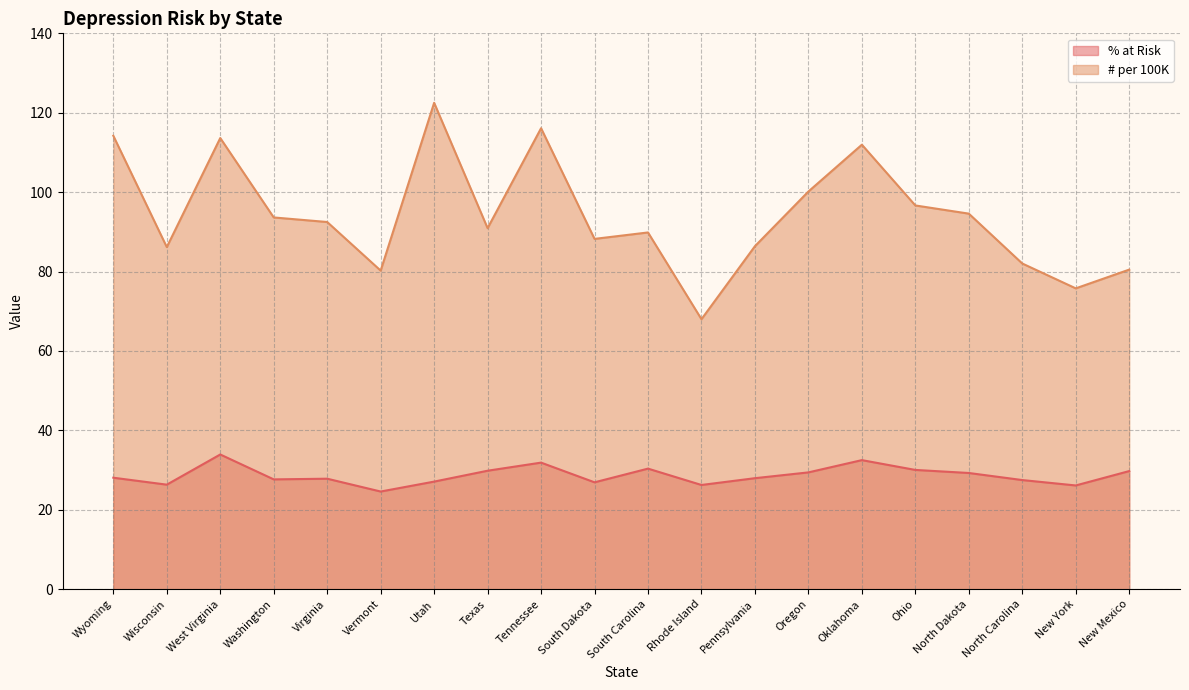

Reading left to right, extract all data points from this chart.

% at Risk: 28.1	26.3	33.9	27.7	27.8	24.6	27.1	29.8	31.9	26.9	30.4	26.2	28.0	29.4	32.5	30.0	29.3	27.5	26.1	29.8
# per 100K: 114.2	86.2	113.6	93.6	92.5	80.2	122.5	90.9	116.1	88.2	89.8	68.0	86.4	100.2	112.0	96.7	94.6	82.0	75.8	80.5